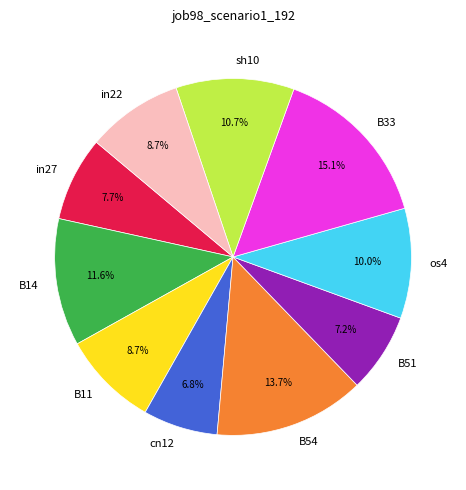

What percentage is NOT represented by B51?

92.8%